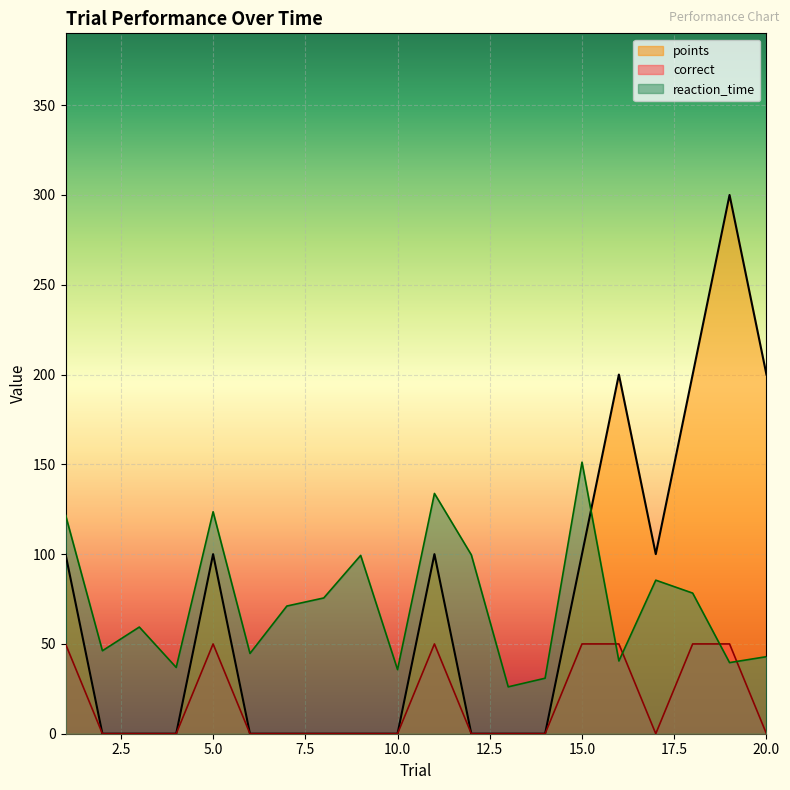

At which label does reaction_time reach its minimum?

13